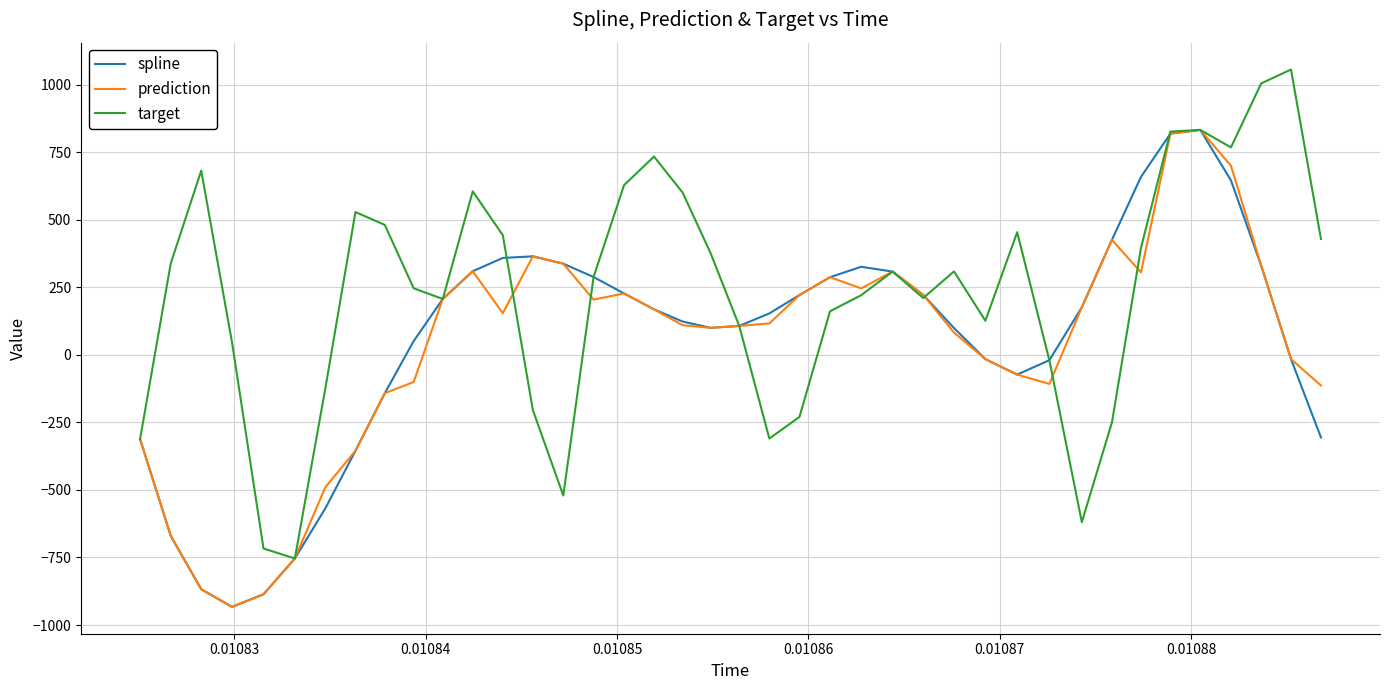

What is the minimum value shown in the chart?

-932.7